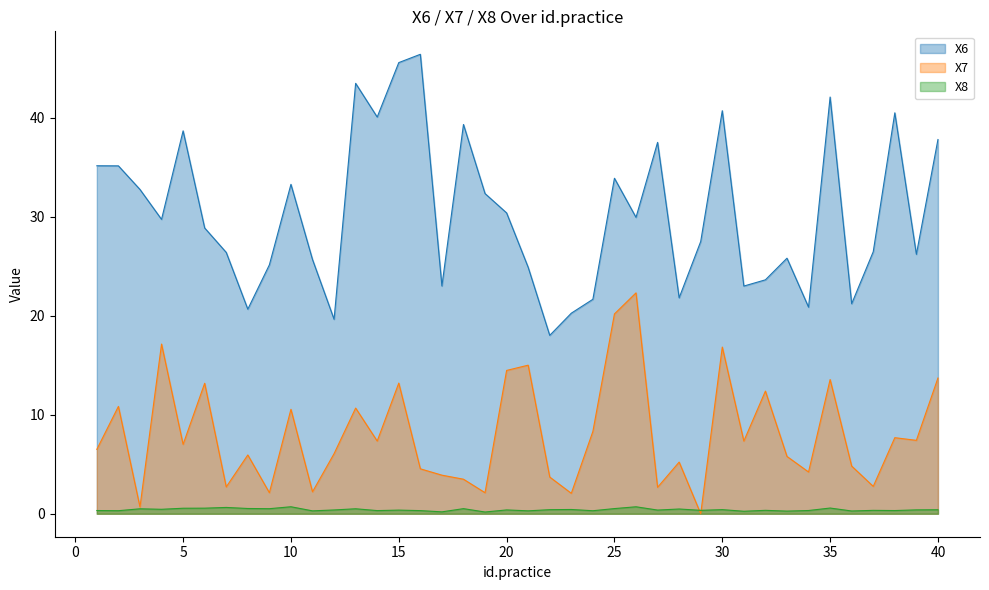

Read the X8 value at 23.

0.4